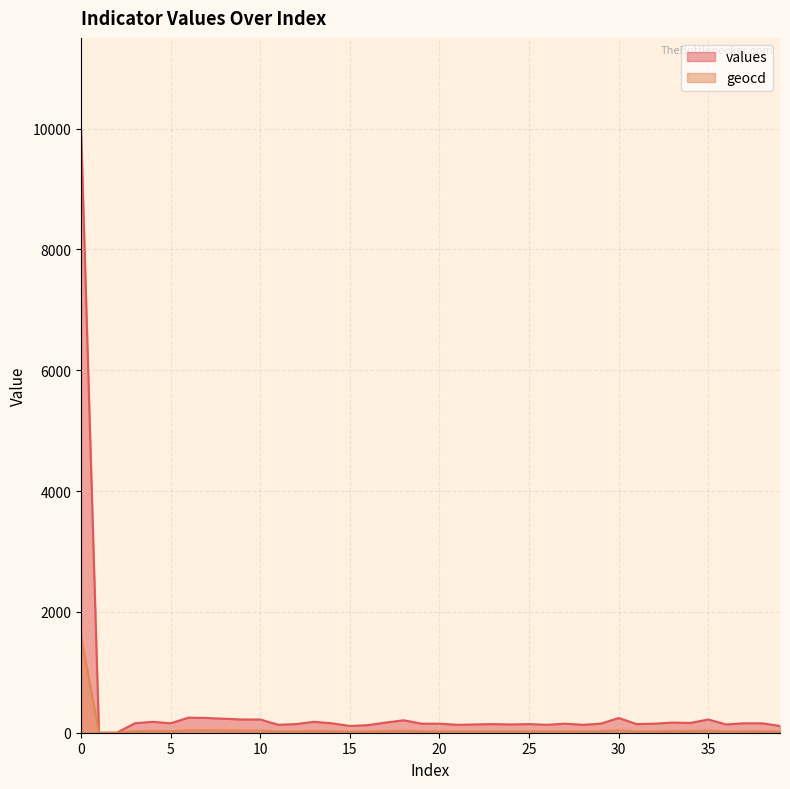

What is the greatest value displayed?

10000